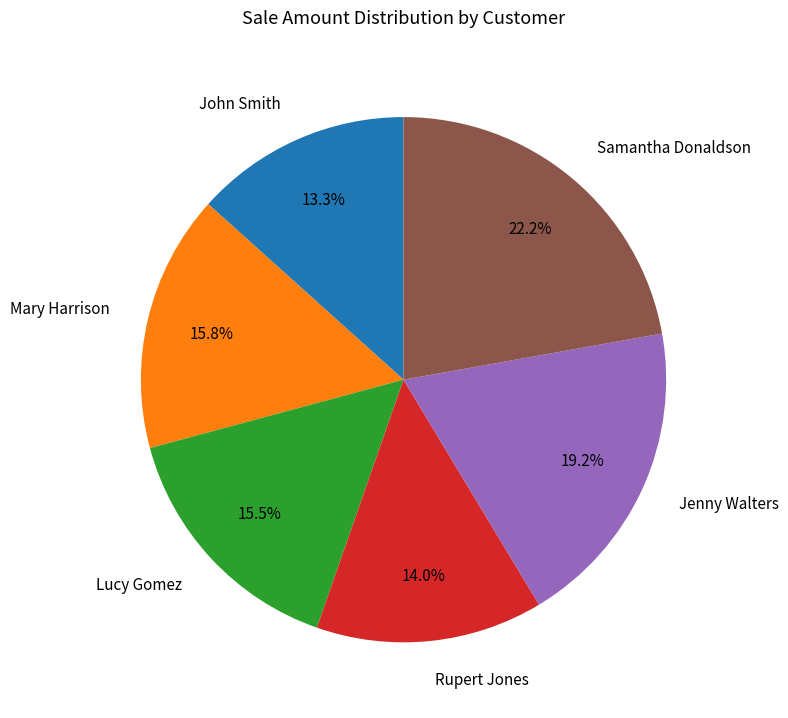

Which category has the biggest portion of the pie?

Samantha Donaldson